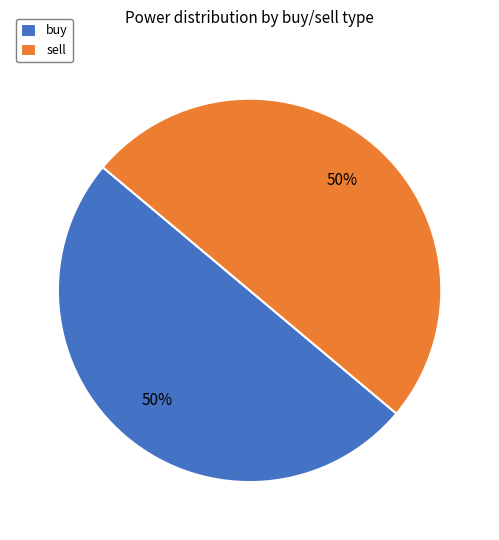

Is it true that sell is 50% of the pie?

True